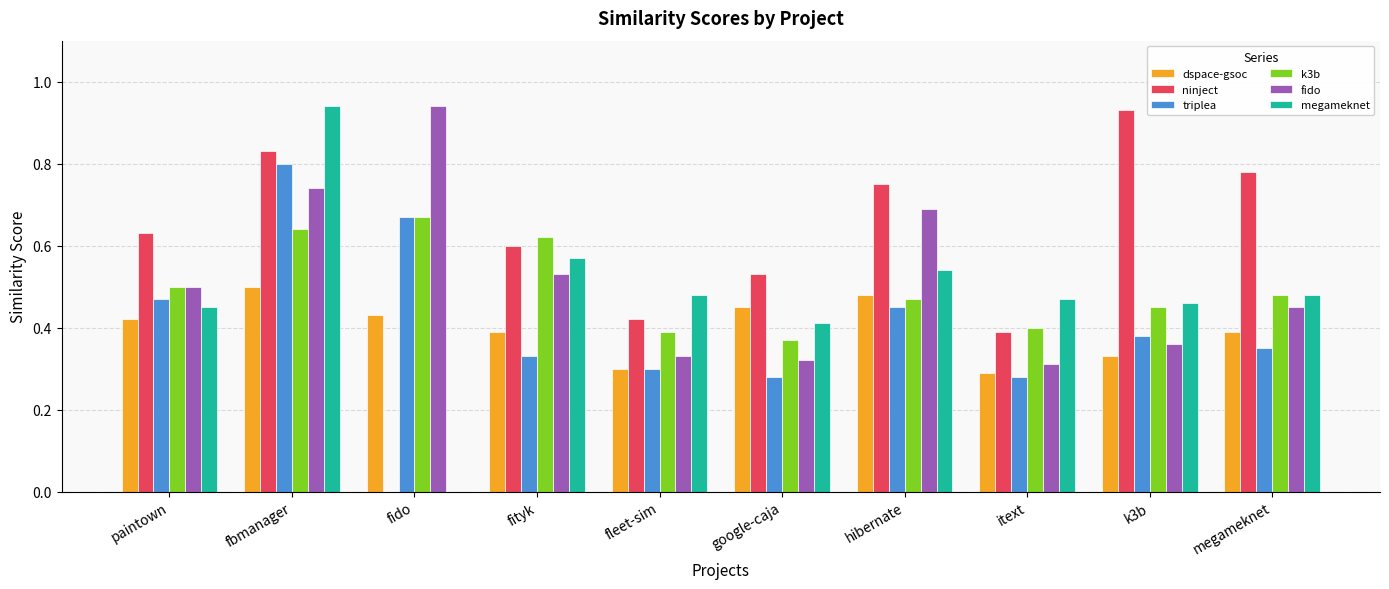

Does the chart contain stacked bars?

No